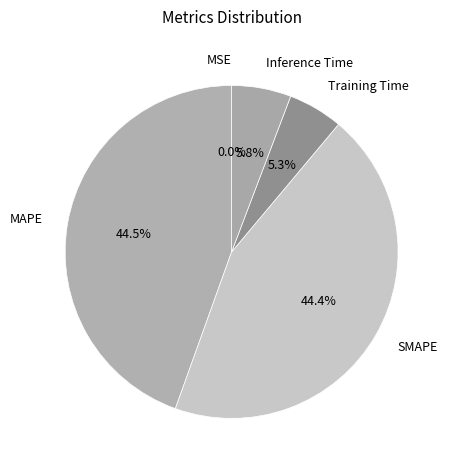

Between Inference Time and MAPE, which is larger?

MAPE